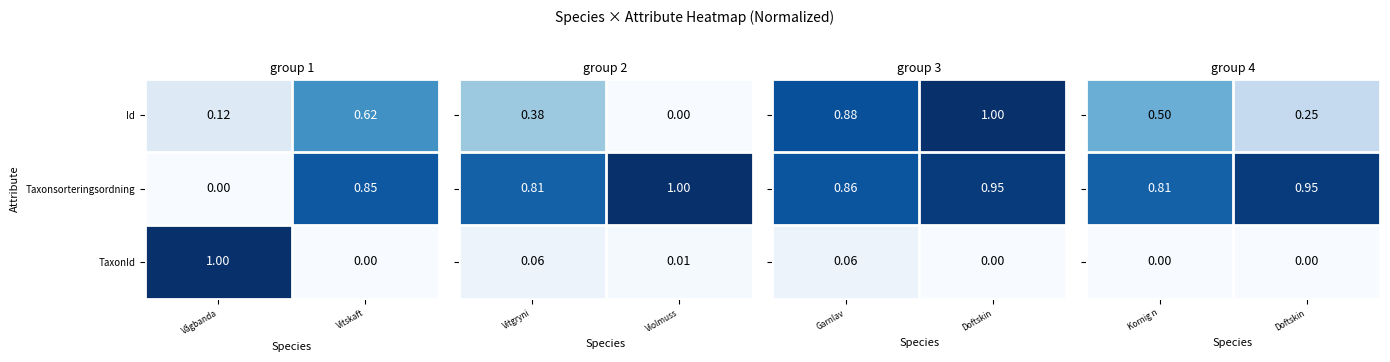

How many positive values does the Taxonsorteringsordning series have?

1